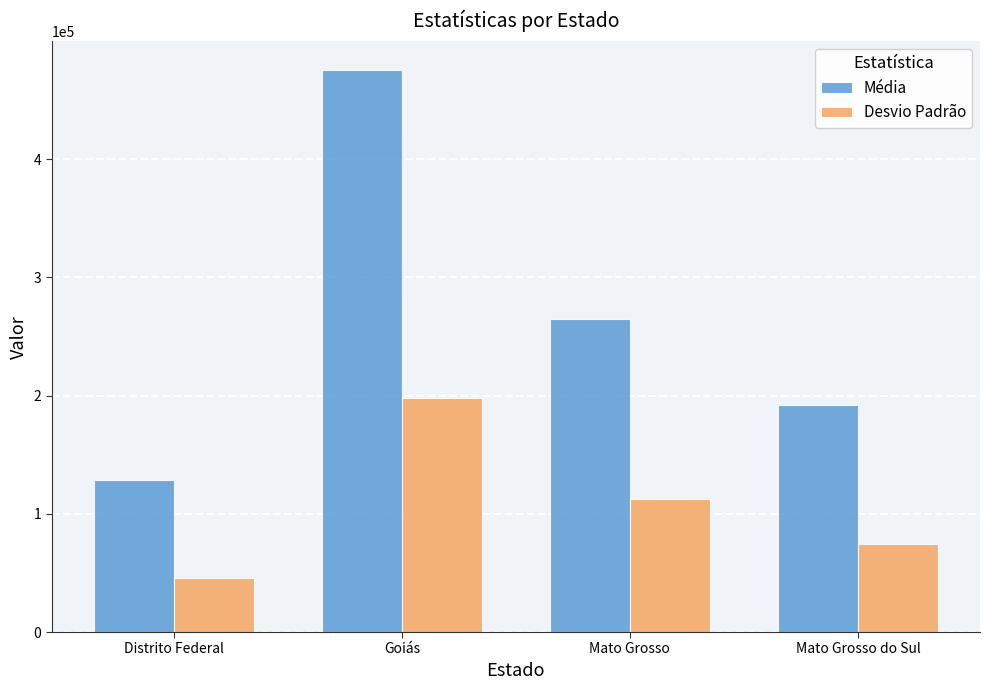

At which category does the chart reach its minimum across all series?

Distrito Federal